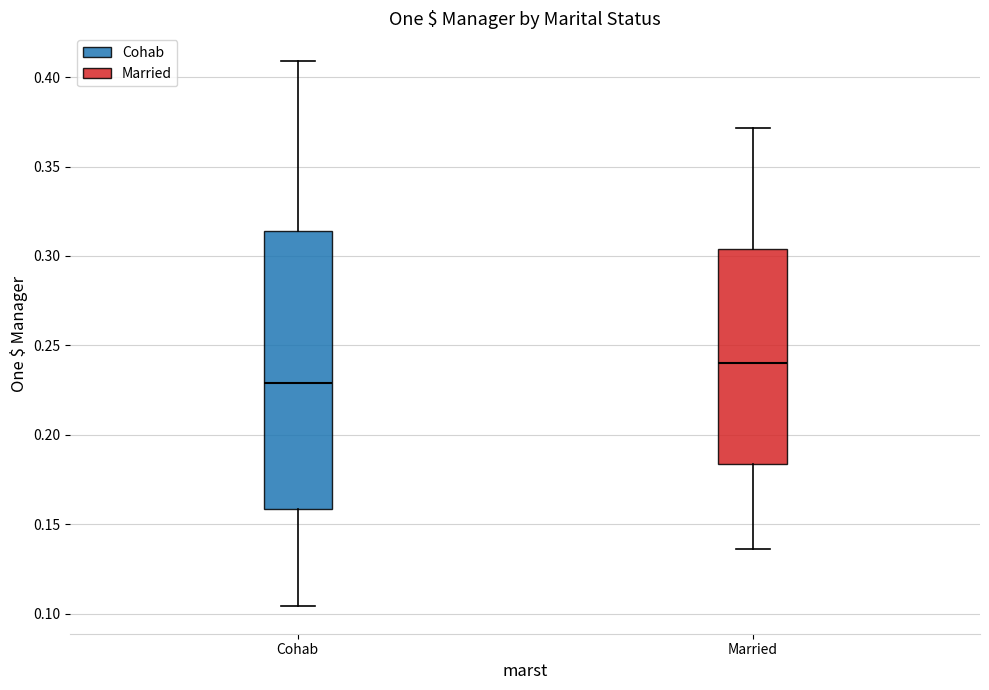

Reading left to right, read every box against the y-axis: the position of its median line, the range the box covers, and the ends of its whiskers. The values are not printed on the chart, so give them approximately, as read against the axis.

Cohab: median 0.230, box 0.160 to 0.315, whiskers 0.105 to 0.410
Married: median 0.240, box 0.185 to 0.305, whiskers 0.135 to 0.370